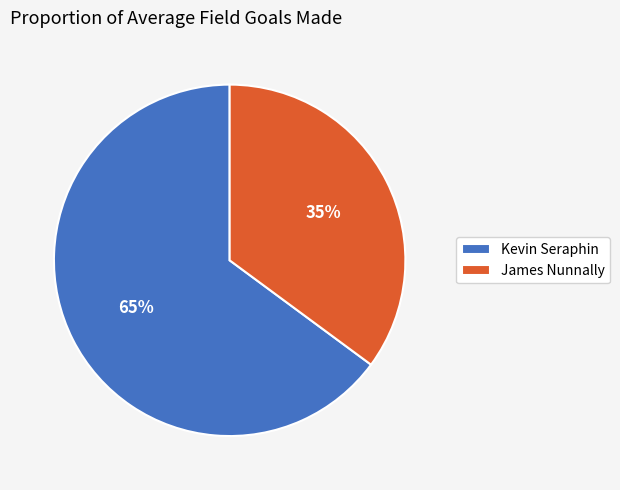

What is the majority slice?

Kevin Seraphin